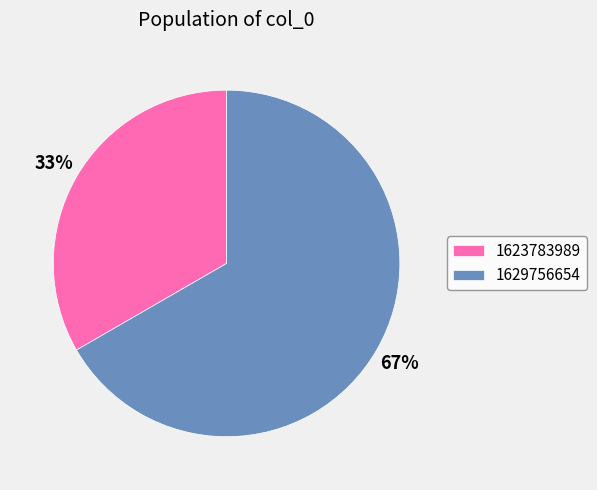

Which slice is the largest?

1629756654